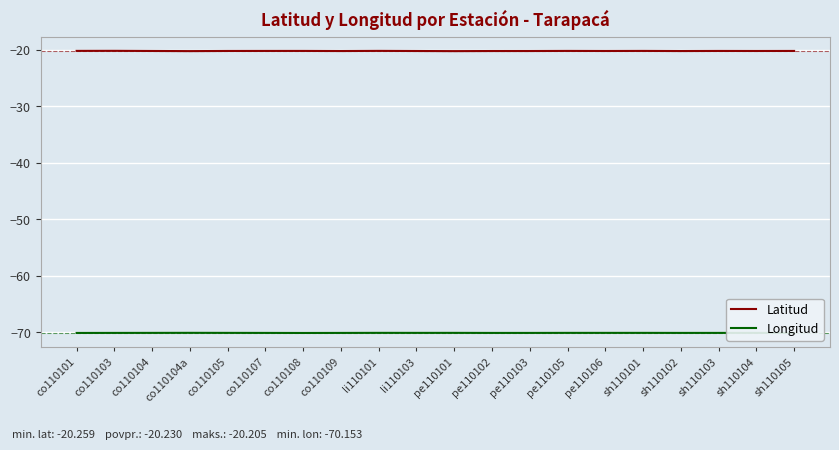

List the series in order of their peak value, highest first.

Latitud, Longitud